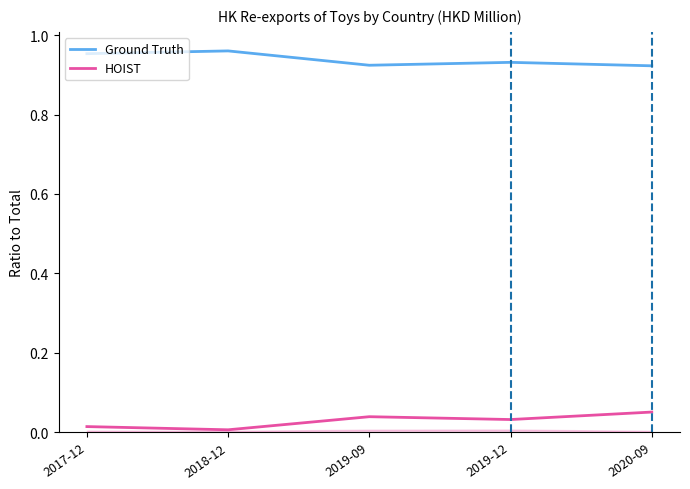

What is the label of the 2nd point from the right?

2019-12